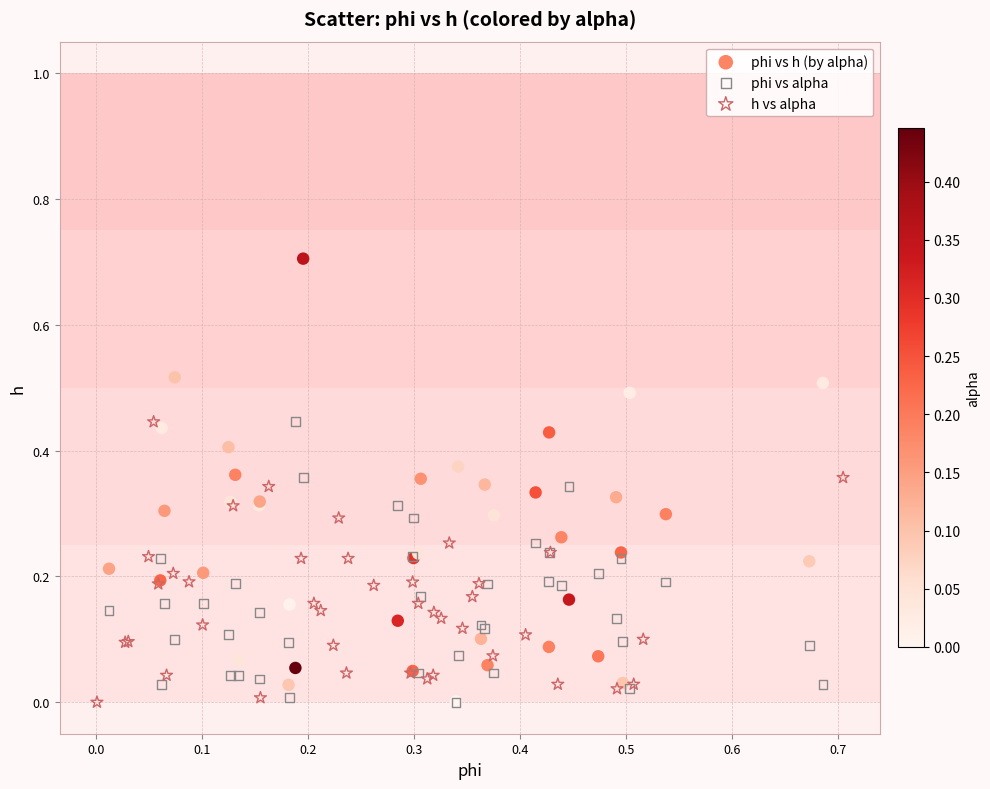

What are all the series names shown in the legend?

phi vs h (by alpha), phi vs alpha, h vs alpha